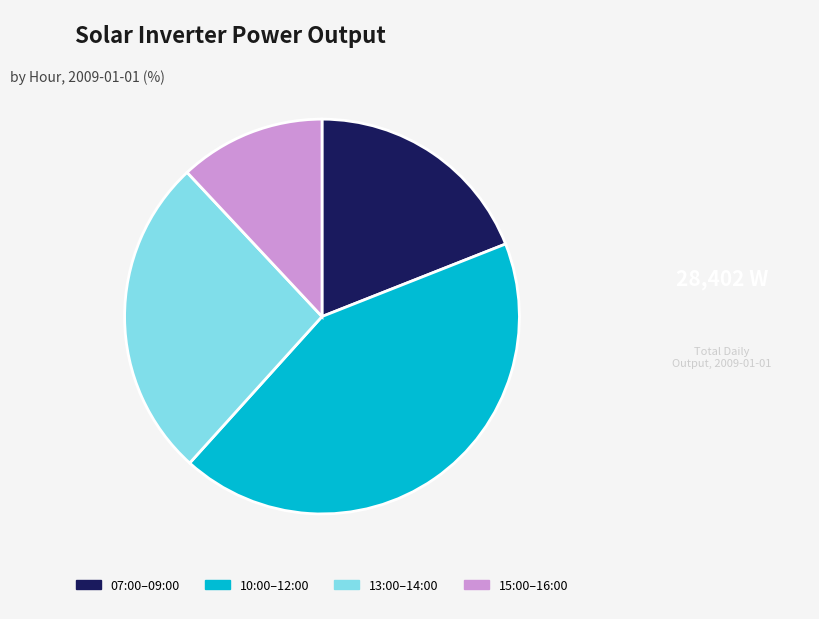

Count the number of slices in the pie.

4